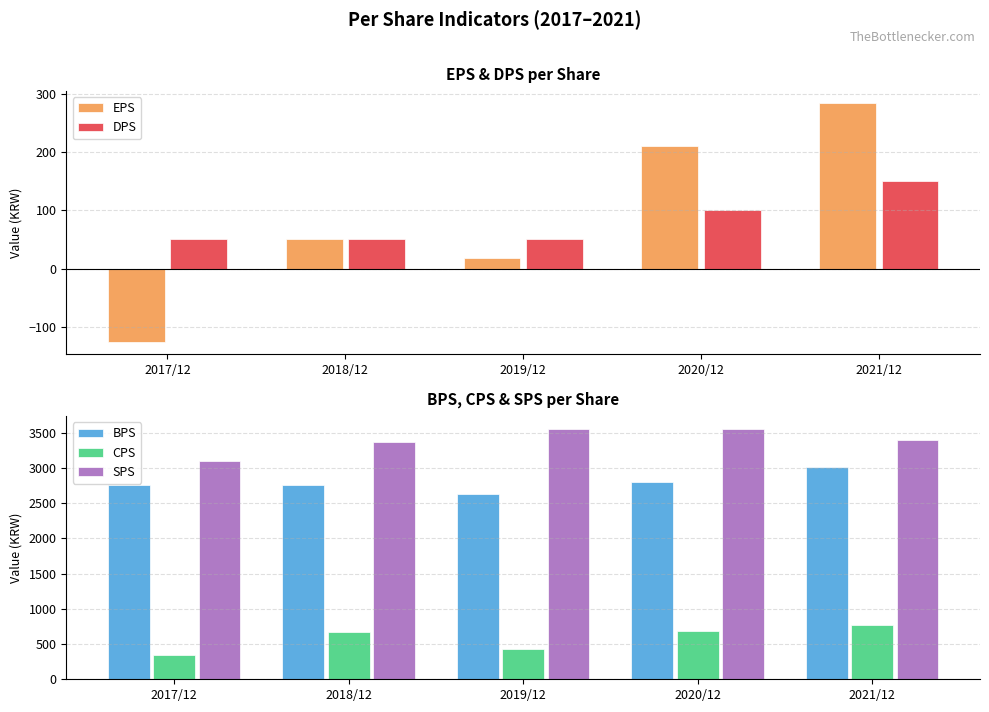

What is the minimum value shown in the chart?

-126